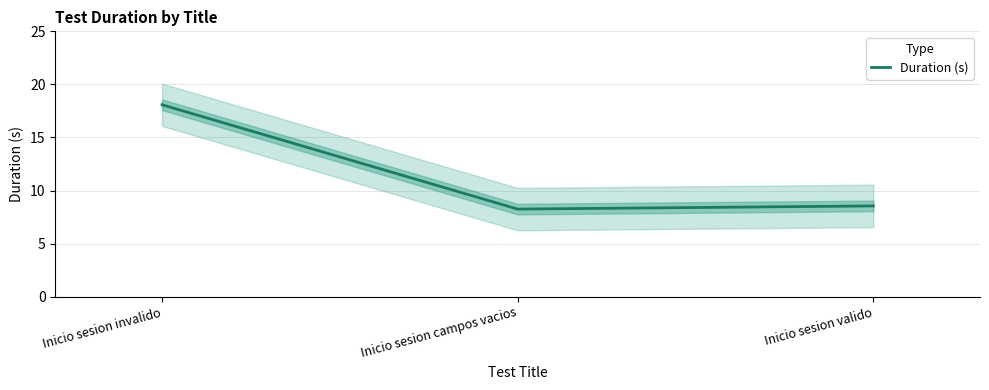

Is it true that the value at Inicio sesion valido is 12.6?

False